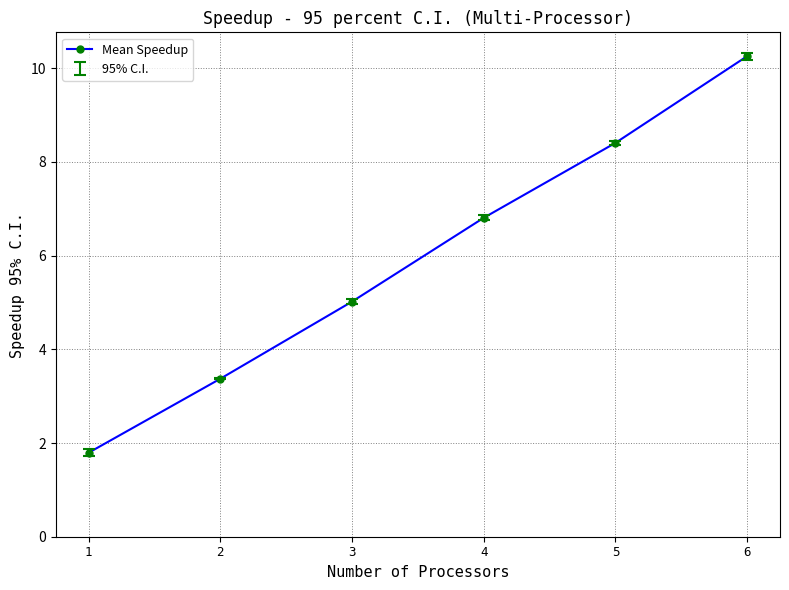

Approximately how many times larger is the value at 4 compared to 1?

3.8